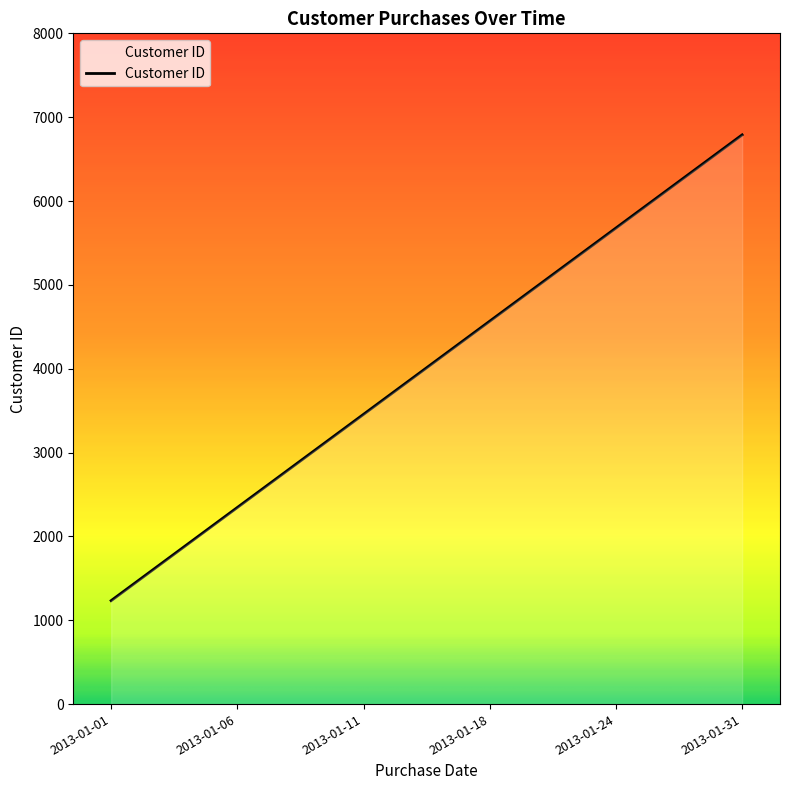

True or false: the data has more than 1 interior local peaks.

False